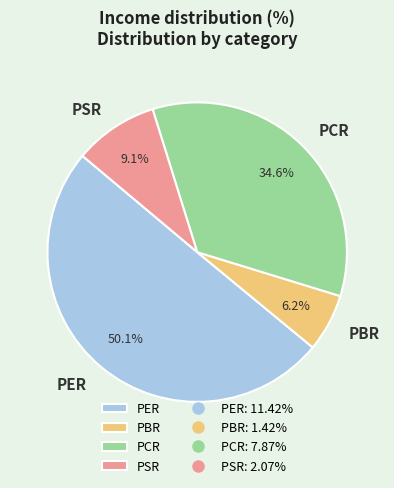

Combined, do PBR and PSR account for over 50%?

No